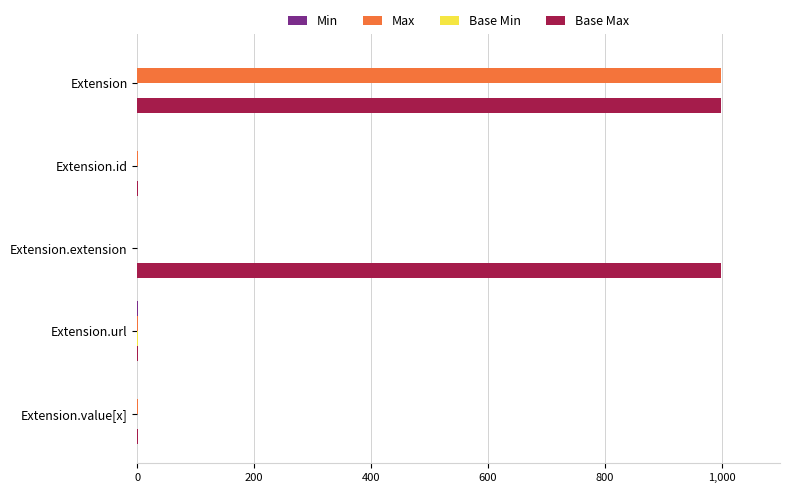

True or false: Max has a value of 999 at Extension.

True